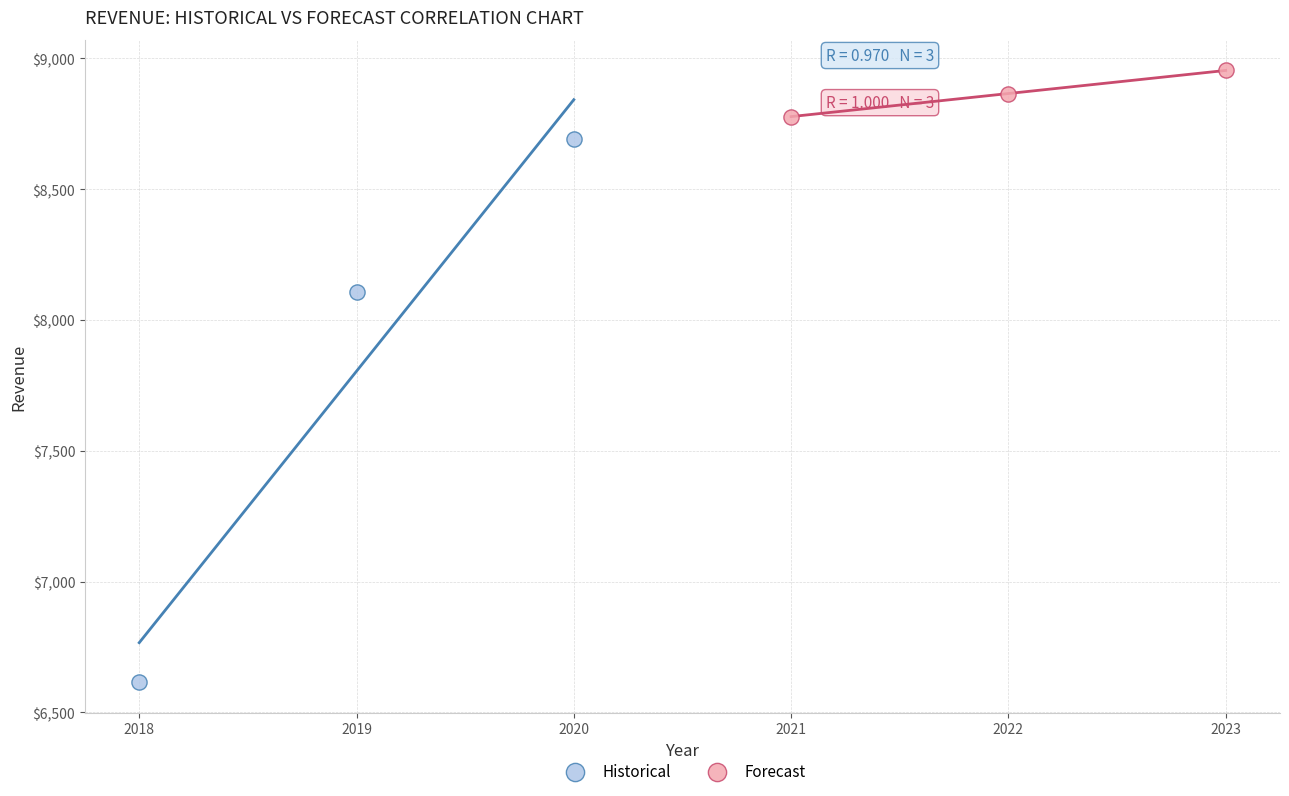

Which series reaches the minimum Y coordinate?

Historical